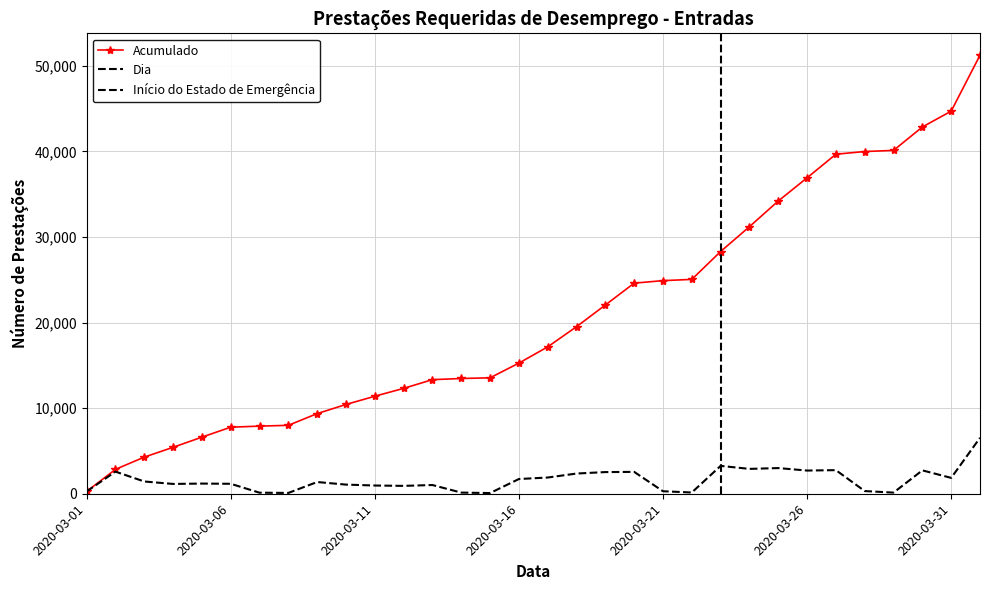

What is the spread (max minus min) of values at 2020-03-18?

17164